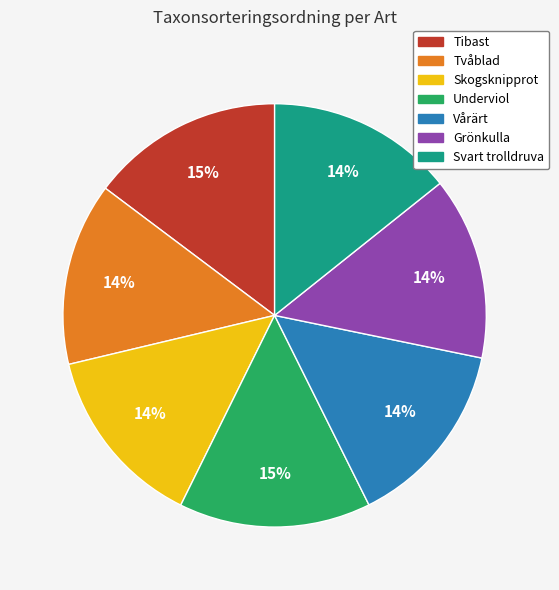

Does Vårärt account for over 50% of the chart?

No